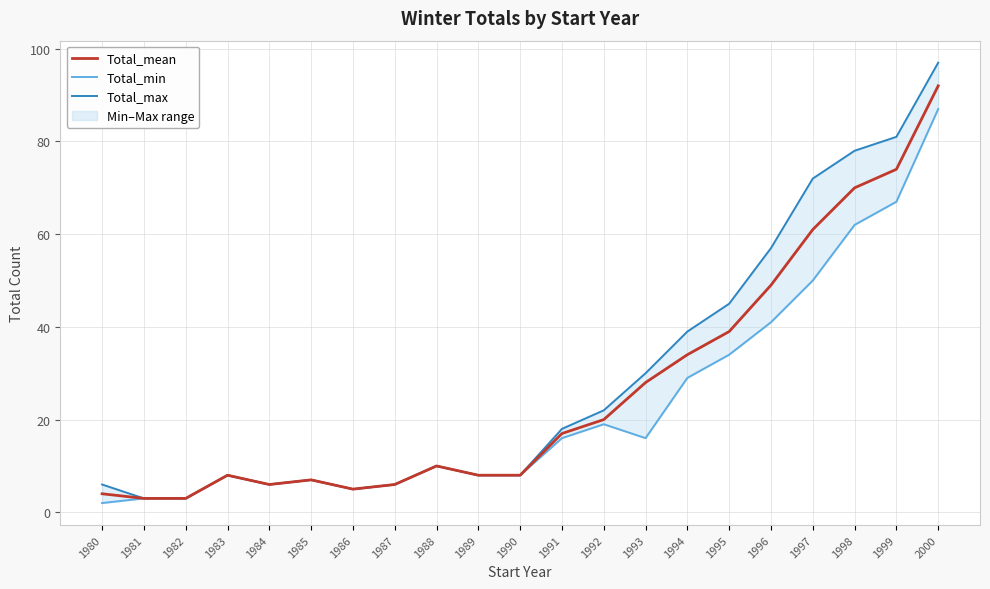

Rank the series by their maximum value, from highest to lowest.

Total_max, Total_mean, Total_min